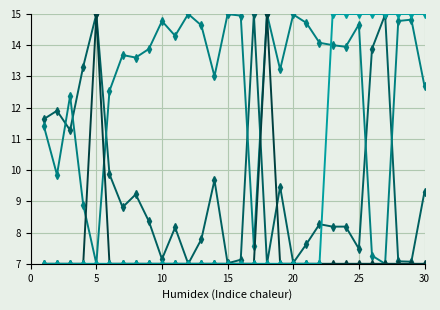

What is the maximum value shown in the chart?

15.0